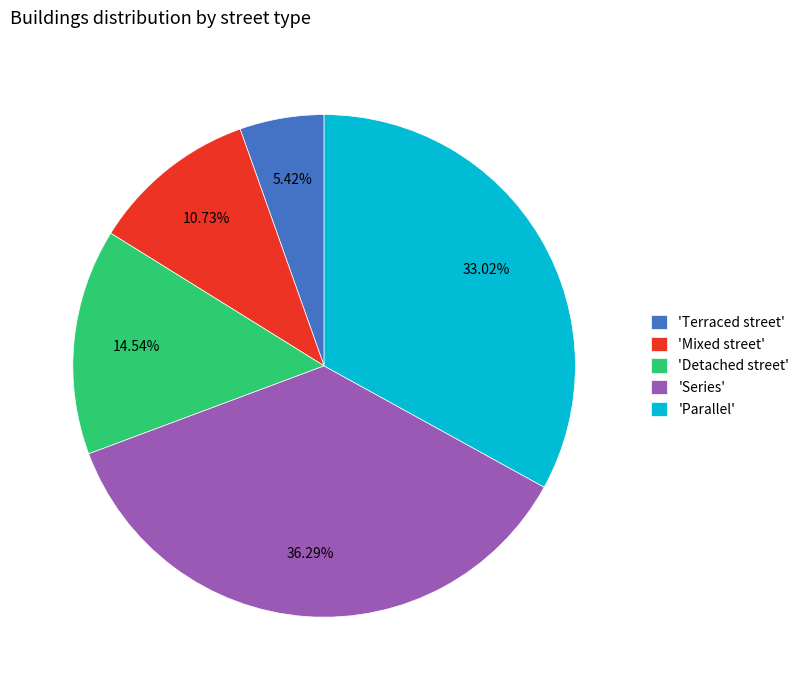

Combined, do 'Mixed street' and 'Series' account for over 50%?

No